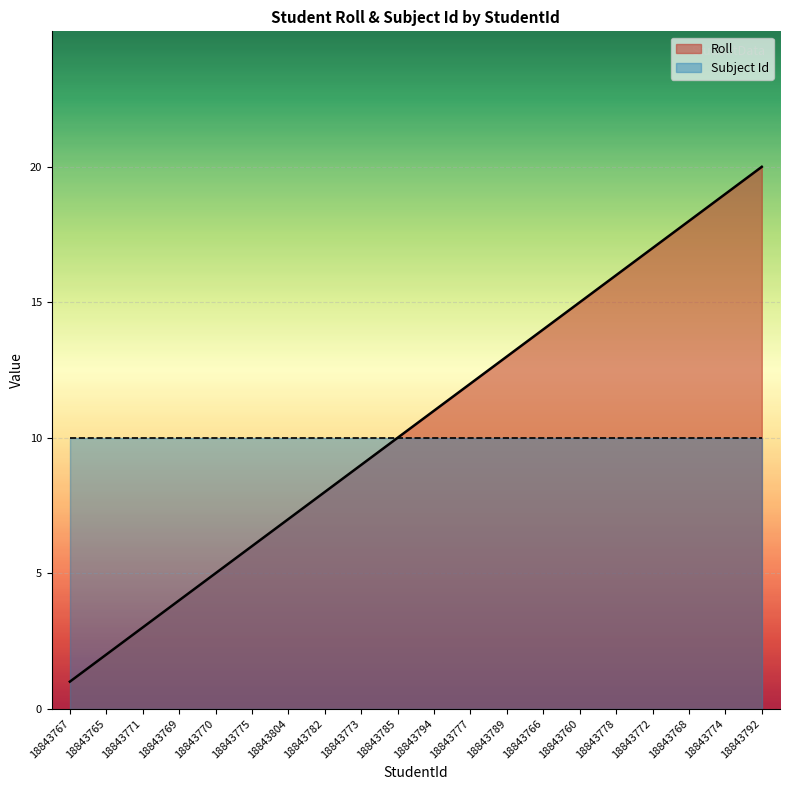

Reading left to right, what are all the values shown in this chart?

18843767=1	18843765=2	18843771=3	18843769=4	18843770=5	18843775=6	18843804=7	18843782=8	18843773=9	18843785=10	18843794=11	18843777=12	18843789=13	18843766=14	18843760=15	18843778=16	18843772=17	18843768=18	18843774=19	18843792=20